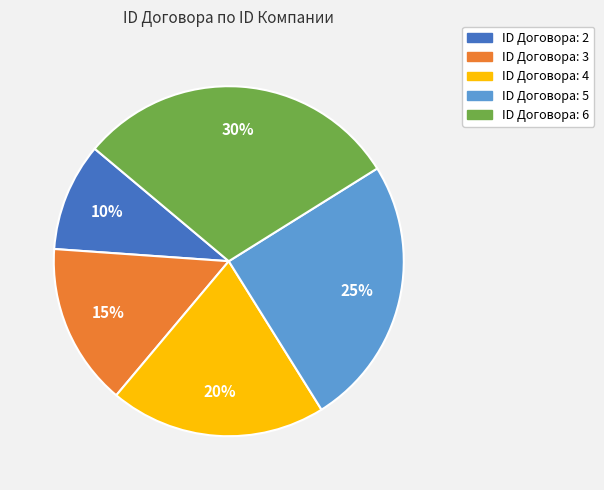

Count the number of slices in the pie.

5